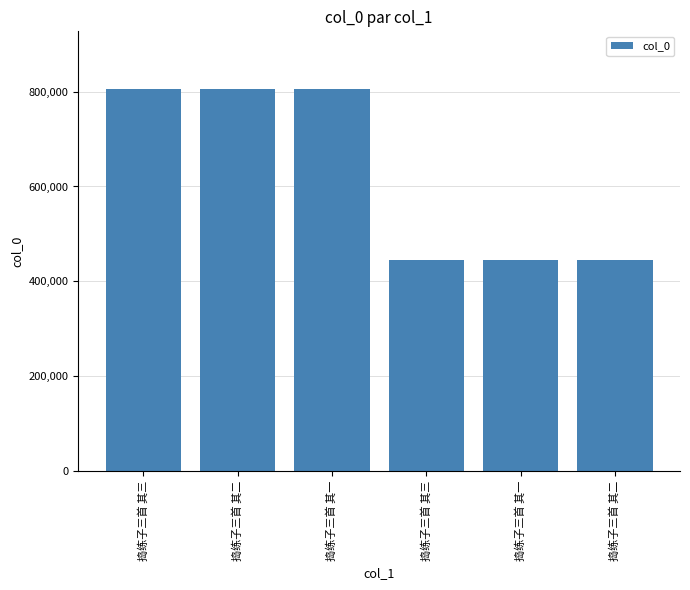

Count the number of data series in this chart.

1